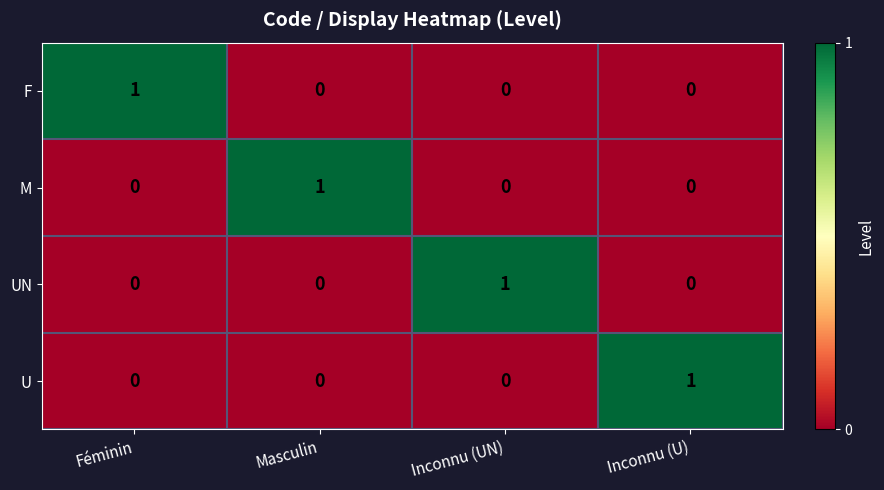

How many UN values are between 0 and 1?

4